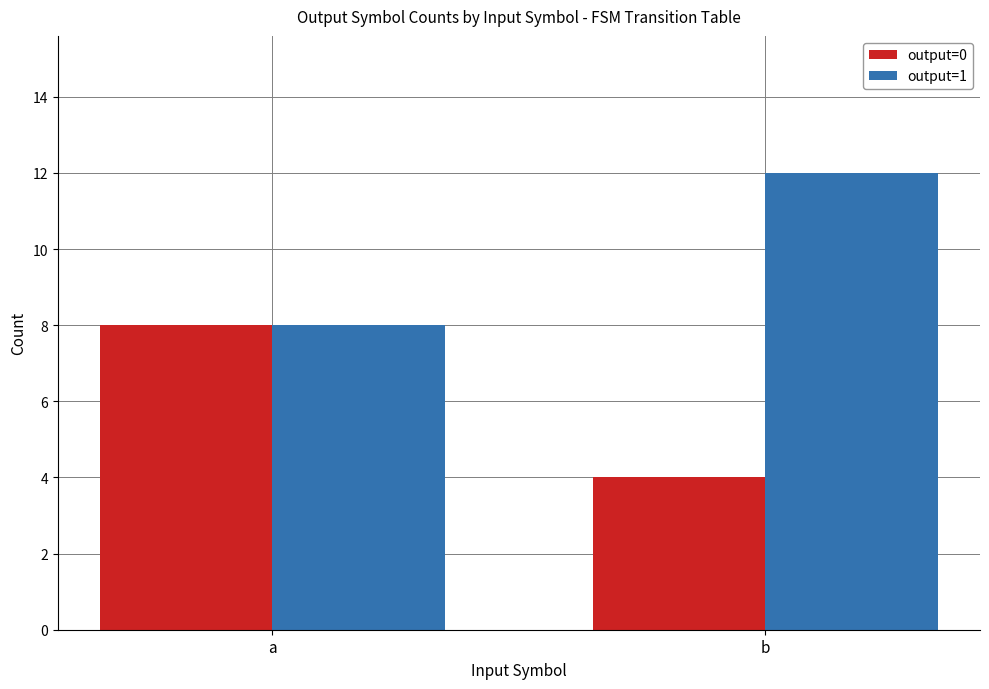

What is the spread (max minus min) of values at b?

8